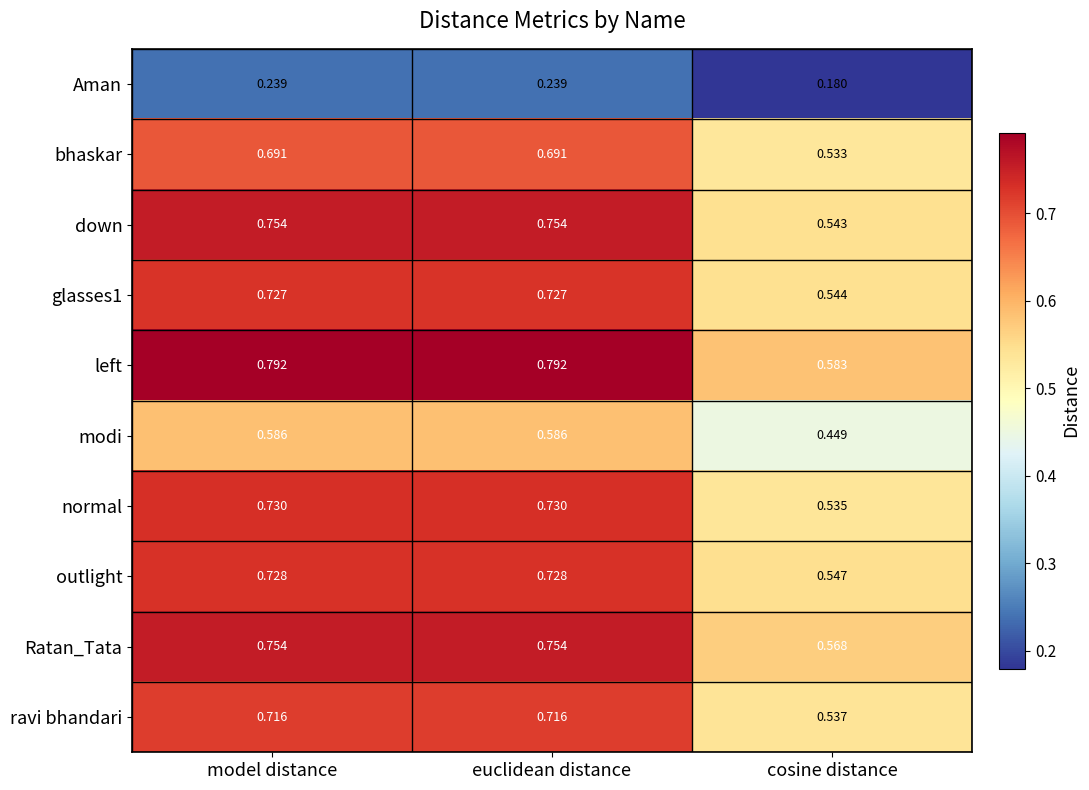

What is the total value across all series at cosine distance?

5.0